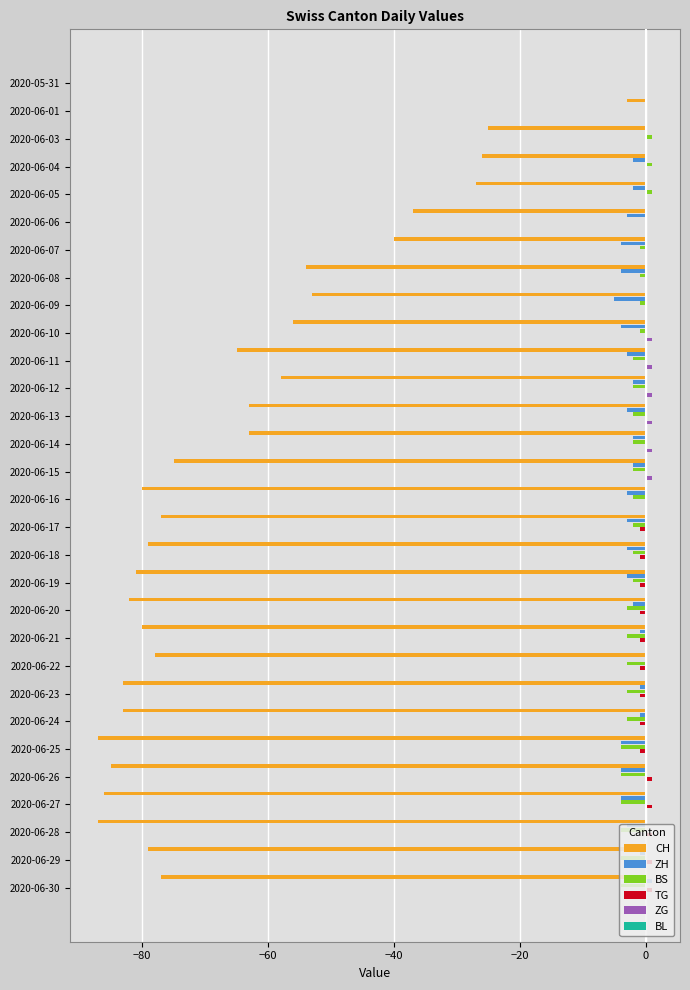

Between 2020-06-09 and 2020-06-26, which series saw the biggest shift?

CH